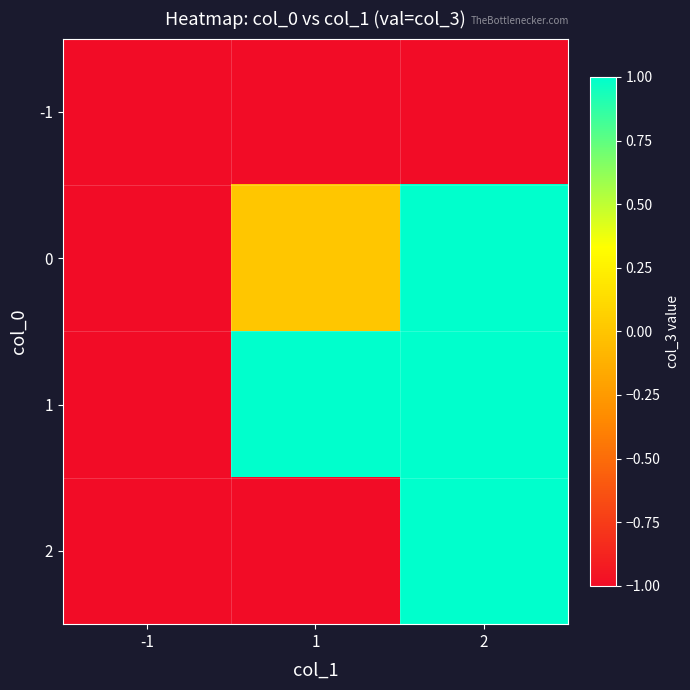

Rank the series at -1 from highest to lowest value.

-1, 0, 1, 2